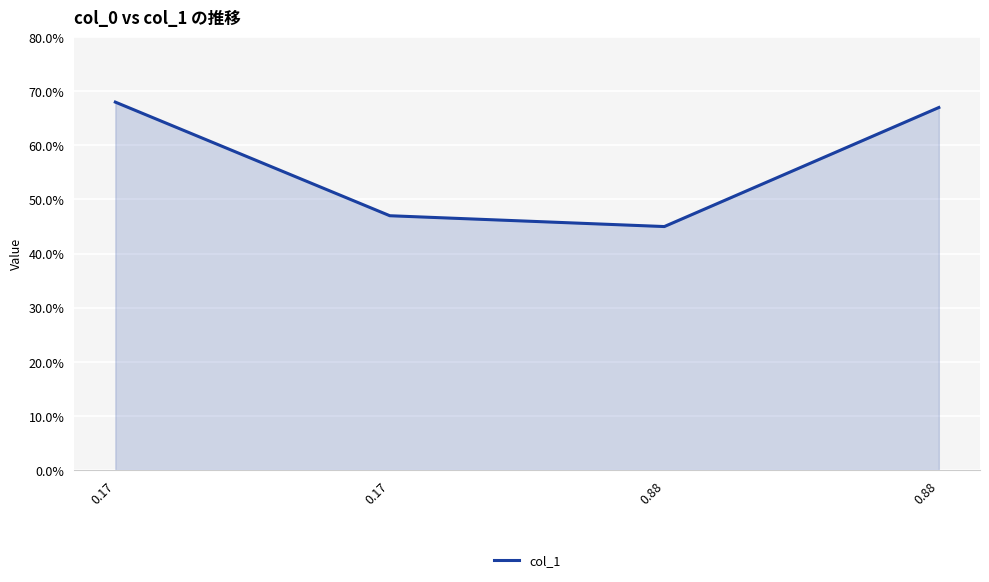

Rank the categories by value from highest to lowest.

0.17, 0.88, 0.17, 0.88